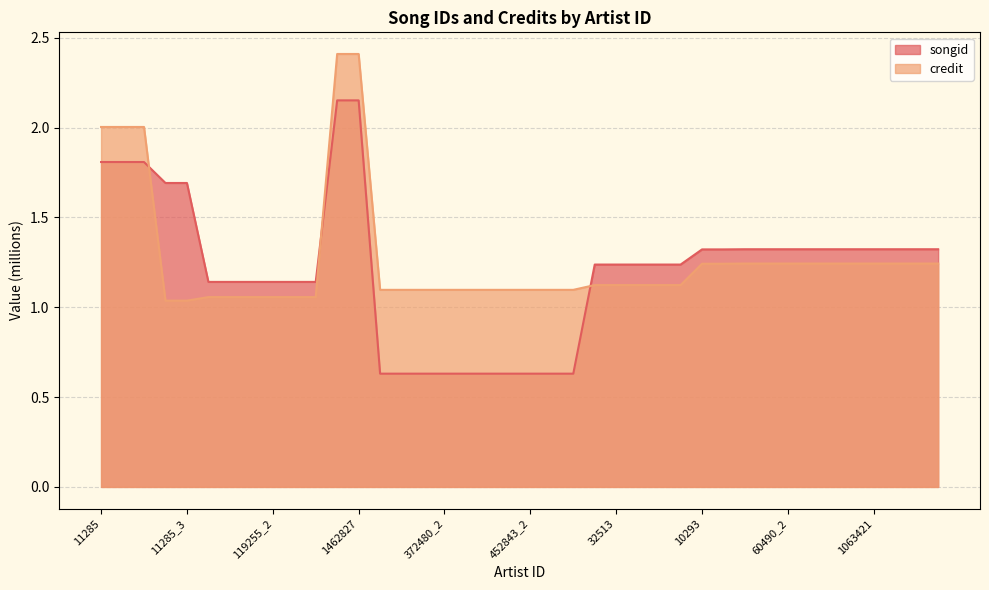

Rank the series by their maximum value, from highest to lowest.

credit, songid